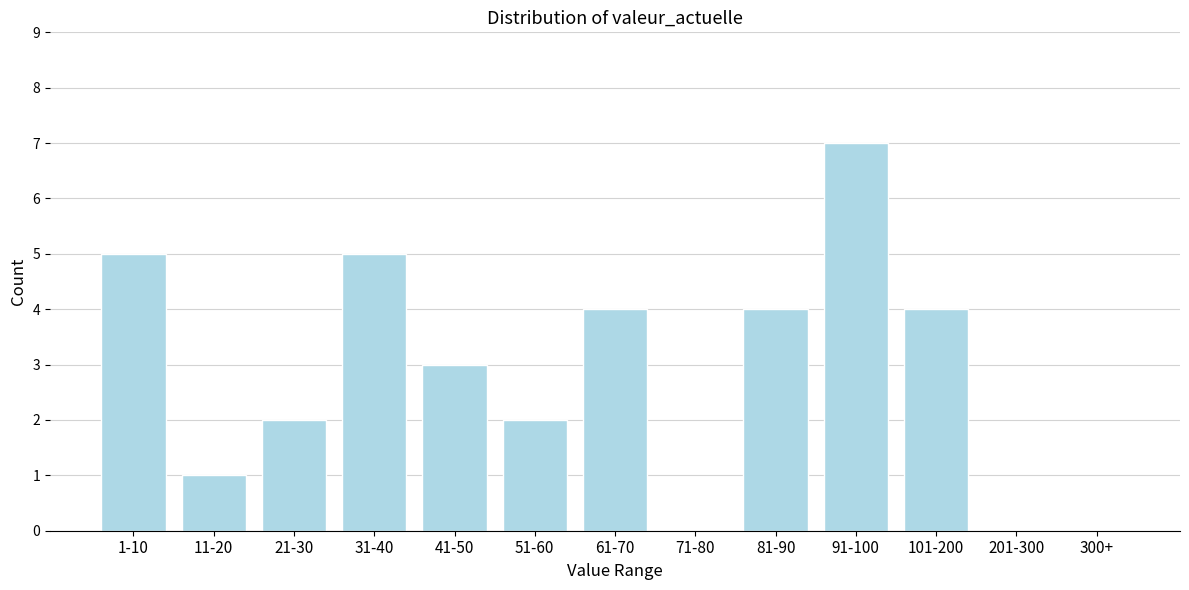

Reading left to right, list all the values displayed in this chart.

1-10=5	11-20=1	21-30=2	31-40=5	41-50=3	51-60=2	61-70=4	71-80=0	81-90=4	91-100=7	101-200=4	201-300=0	300+=0